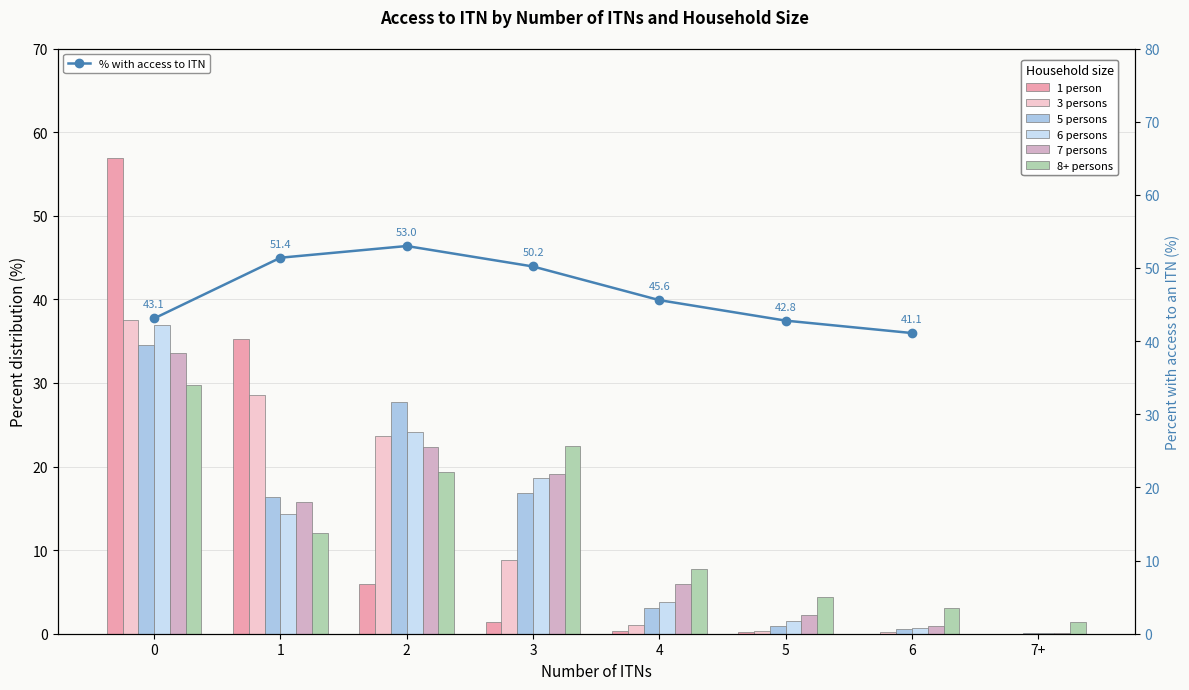

How many values in 3 persons are above zero?

7